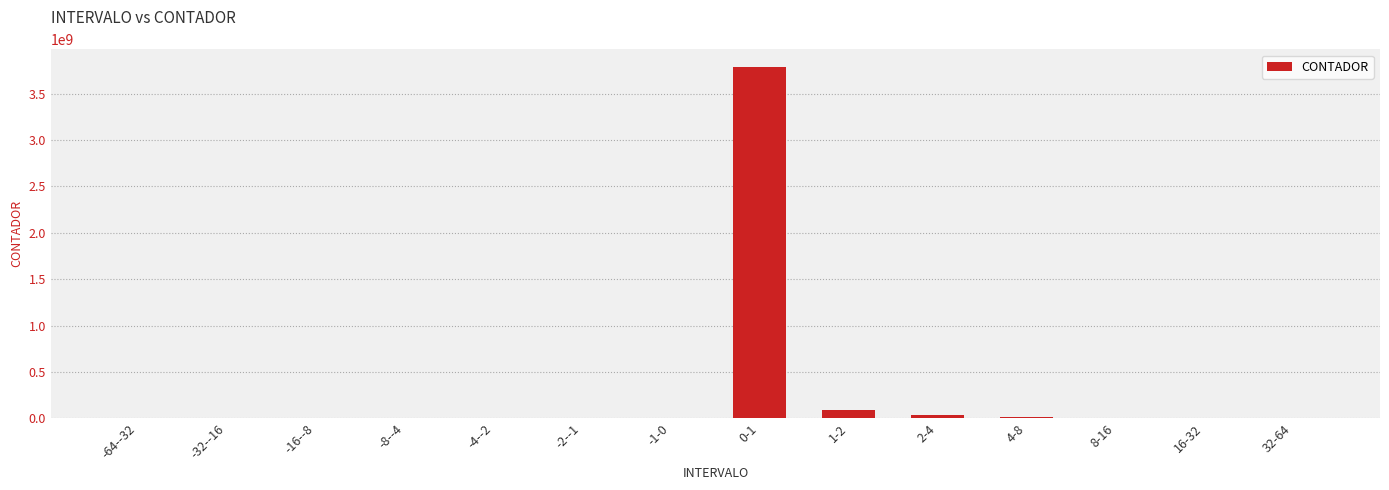

What is the sum of all values?

3924318000